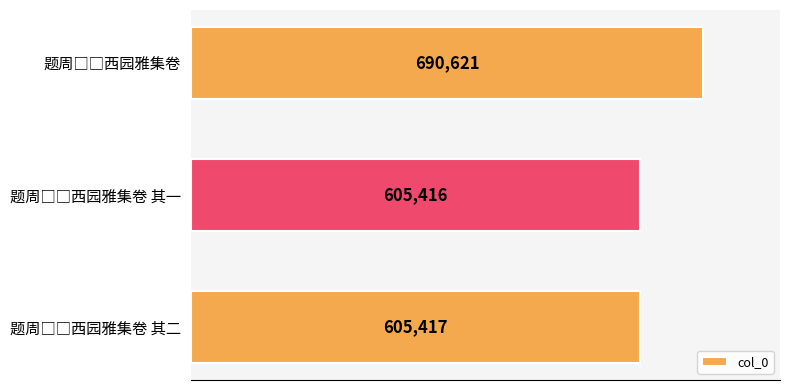

What is the average value?

633818